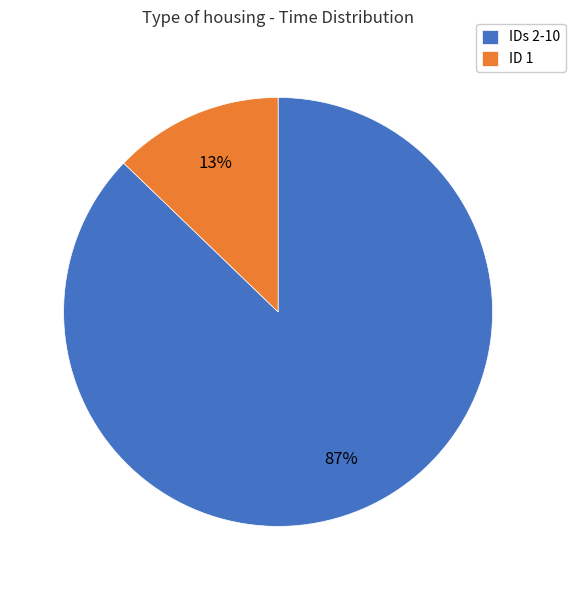

To the nearest percent, what is the difference between the largest and smallest slice percentages?

74%